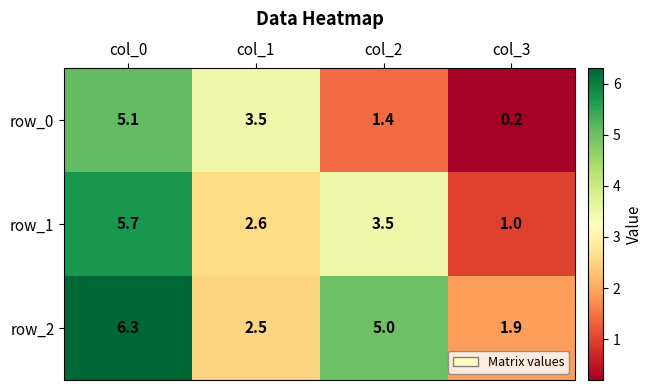

Which series has the widest spread of values?

row_0